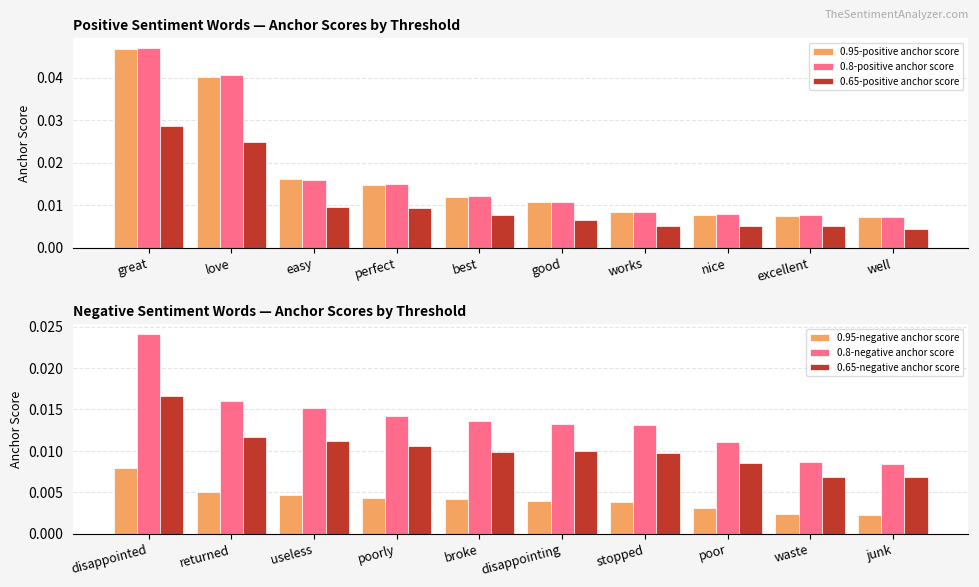

Count the number of categories in the chart.

10